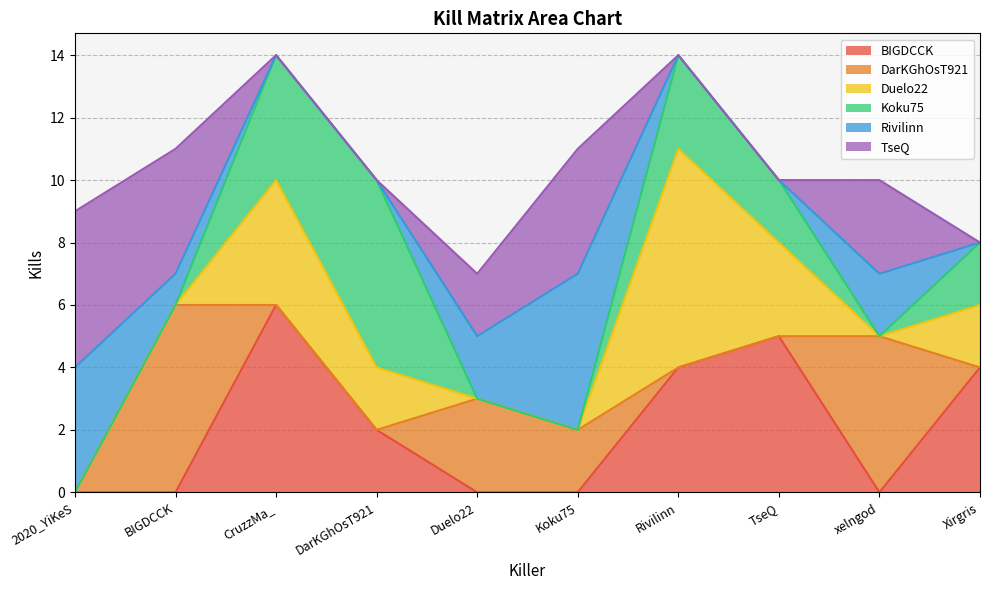

True or false: Rivilinn has a value of -2 at TseQ.

False